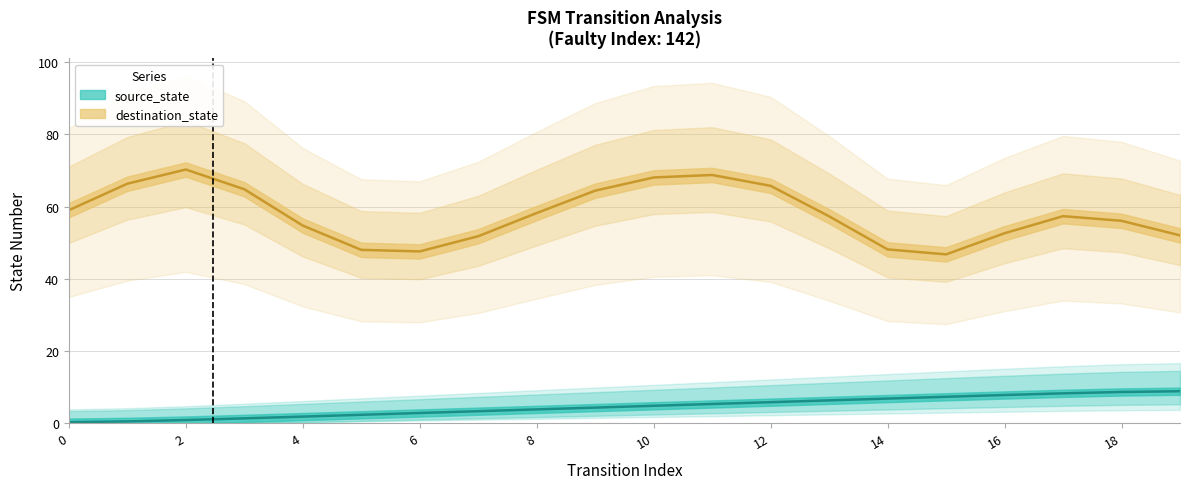

Which has a higher value, 0 or 14?

14